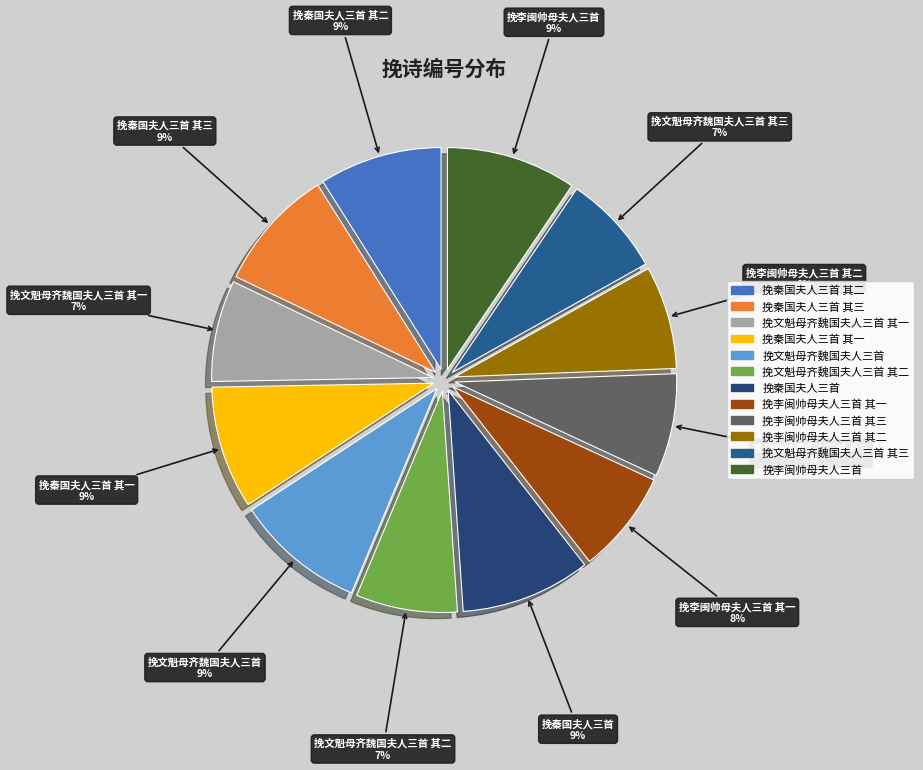

Approximately how many times larger is the value at 挽秦国夫人三首 其一 compared to 挽秦国夫人三首 其二?

1.0